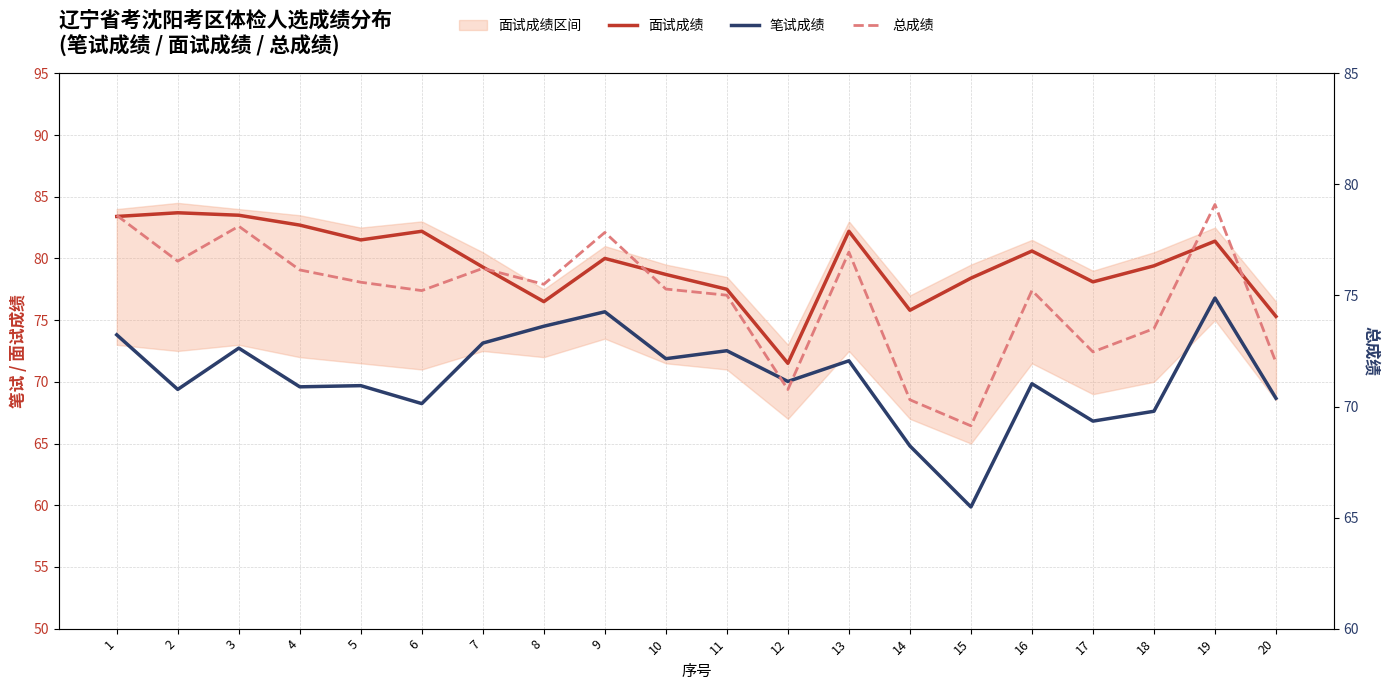

What are all the series names shown in the legend?

面试成绩, 笔试成绩, 总成绩